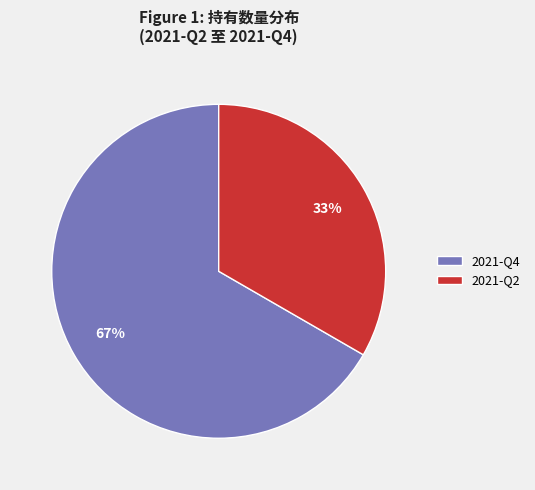

Do 2021-Q4 and 2021-Q2 together represent more than half of the pie?

Yes